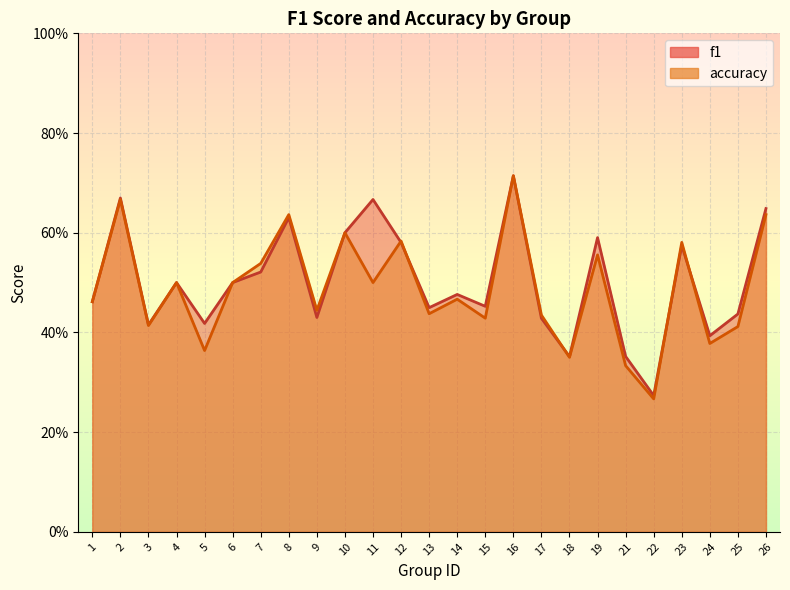

The value of accuracy at 7 is 0.4. True or false?

False